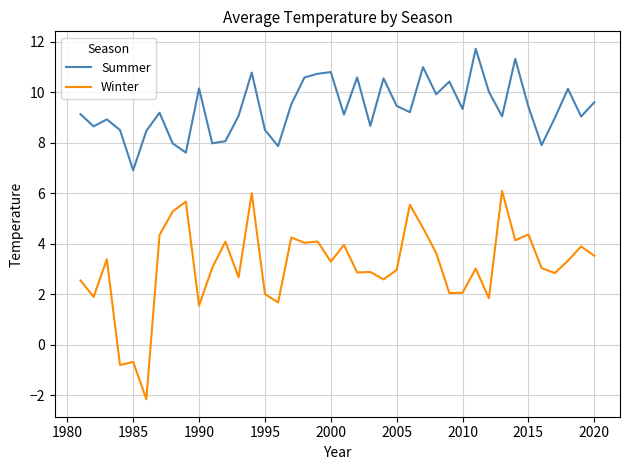

Which series has the largest range (max minus min)?

Winter